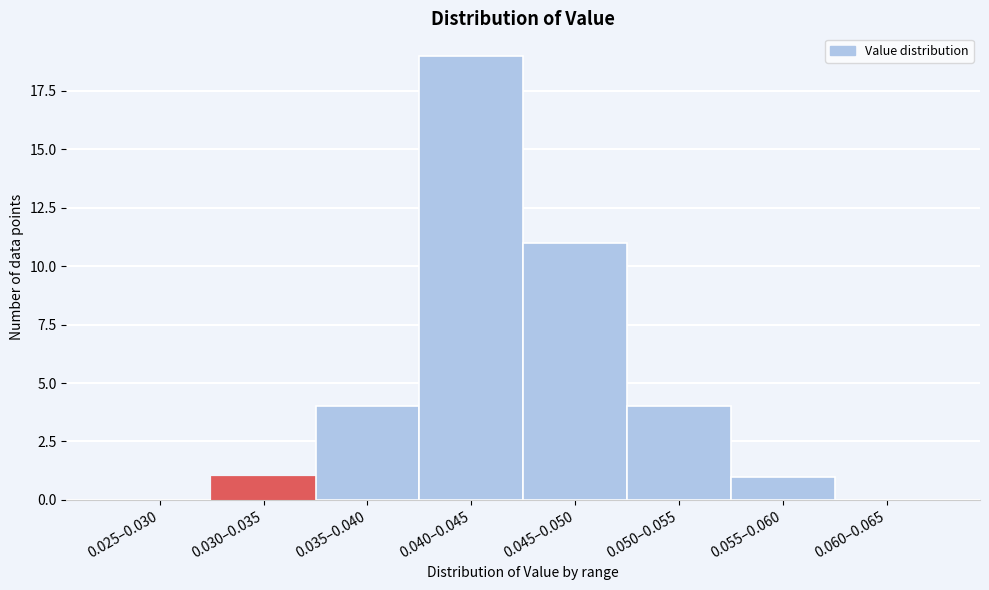

Reading right to left, what are all the values shown in this chart?

0.060–0.065=0	0.055–0.060=1	0.050–0.055=4	0.045–0.050=11	0.040–0.045=19	0.035–0.040=4	0.030–0.035=1	0.025–0.030=0